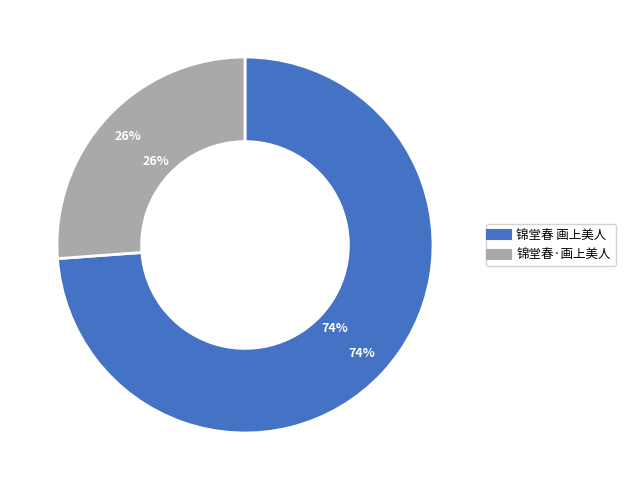

Which category accounts for the majority?

锦堂春 画上美人